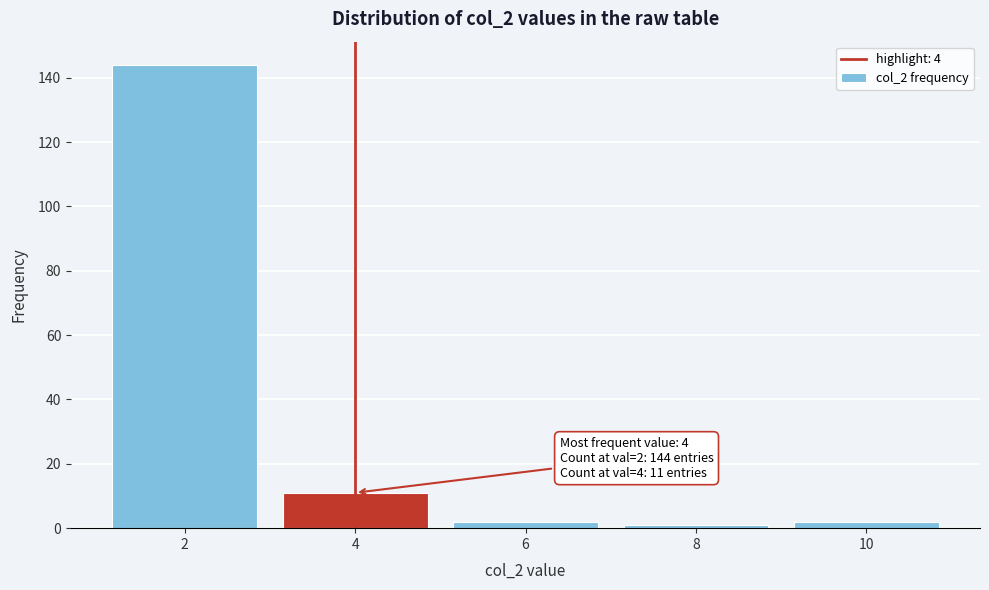

Reading left to right, transcribe all the data shown in this chart.

2=144	4=11	6=2	8=1	10=2